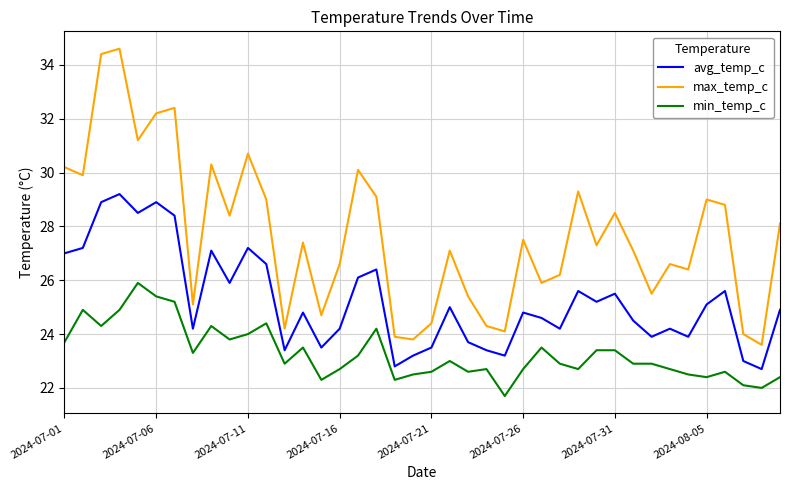

True or false: avg_temp_c has more than 2 points higher than both neighbors.

True